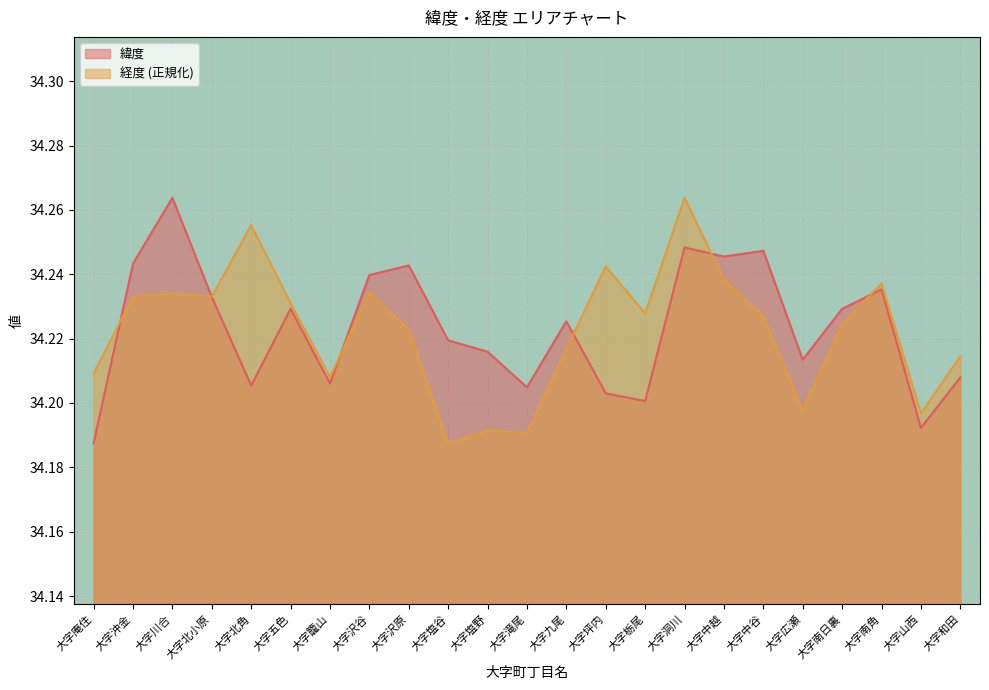

Reading left to right, extract all data points from this chart.

緯度: 34.2	34.2	34.3	34.2	34.2	34.2	34.2	34.2	34.2	34.2	34.2	34.2	34.2	34.2	34.2	34.2	34.2	34.2	34.2	34.2	34.2	34.2	34.2
経度: 34.2	34.2	34.2	34.2	34.3	34.2	34.2	34.2	34.2	34.2	34.2	34.2	34.2	34.2	34.2	34.3	34.2	34.2	34.2	34.2	34.2	34.2	34.2